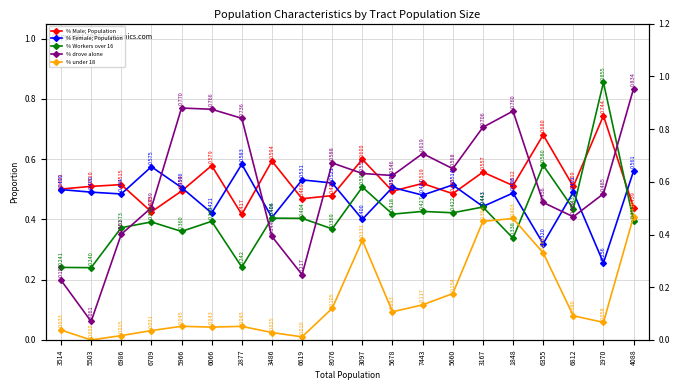

Which has a higher value, 5966 or 6619?

5966